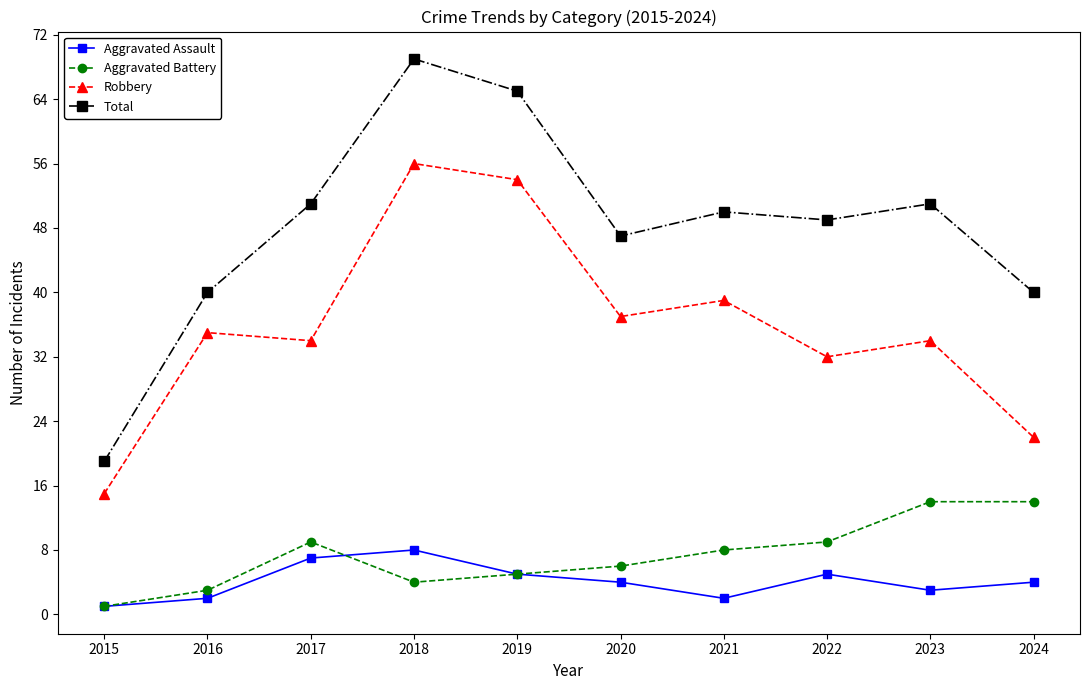

What is the value of the Aggravated Assault point at the 5th from the left?

5